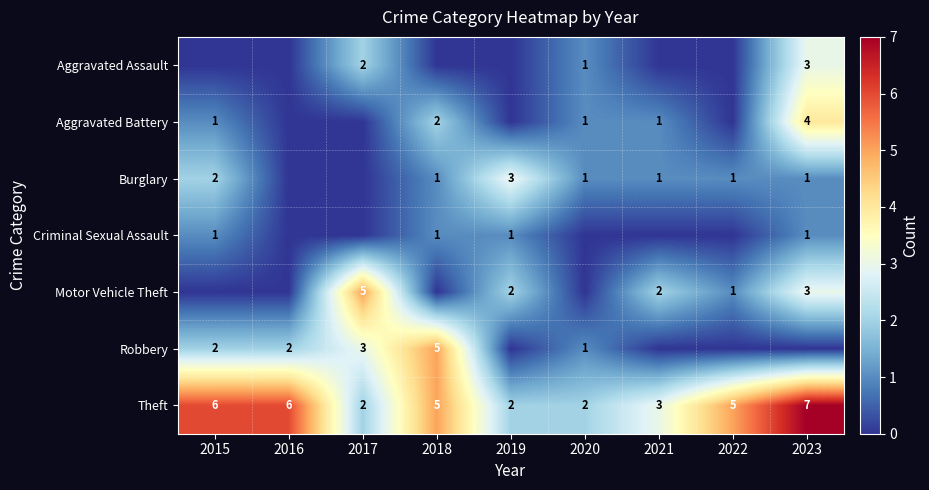

Between 2019 and 2021, which series saw the biggest shift?

Burglary